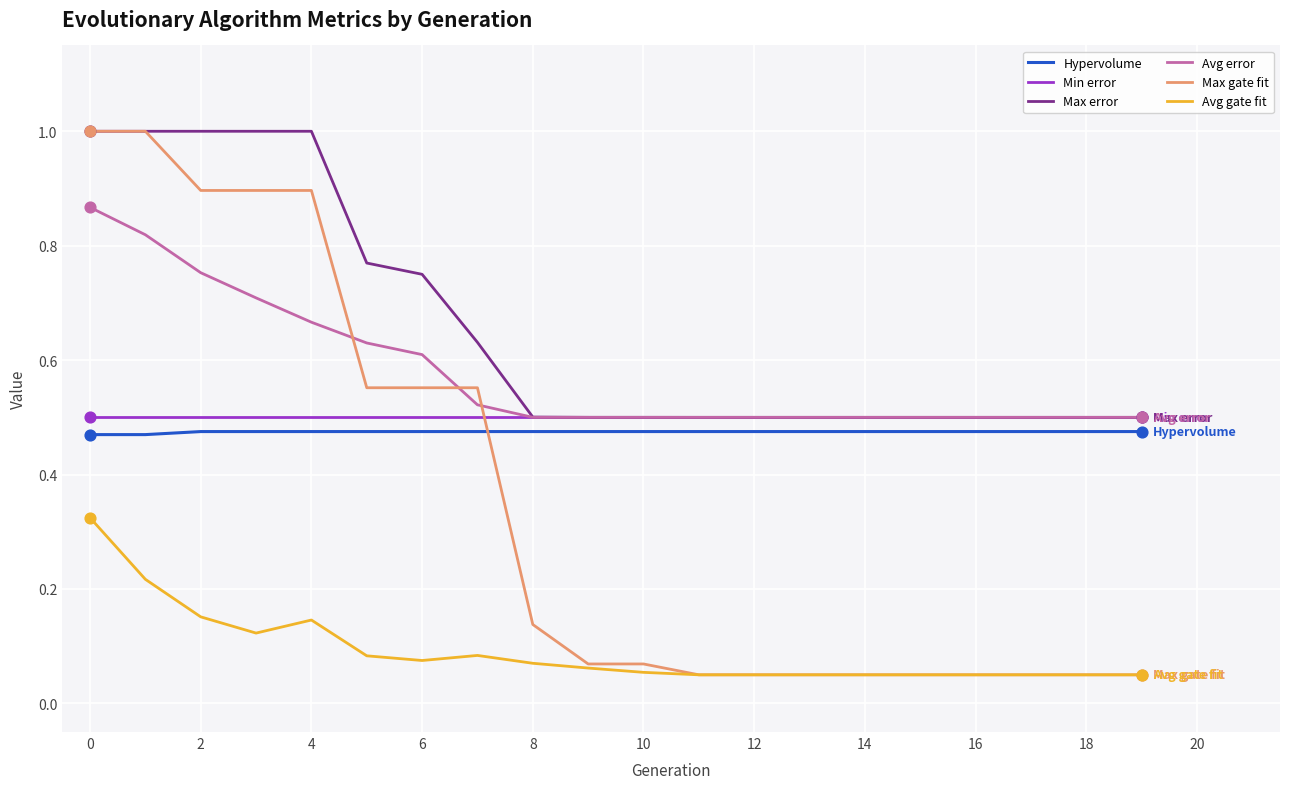

Which series has the largest total across all categories?

Max error